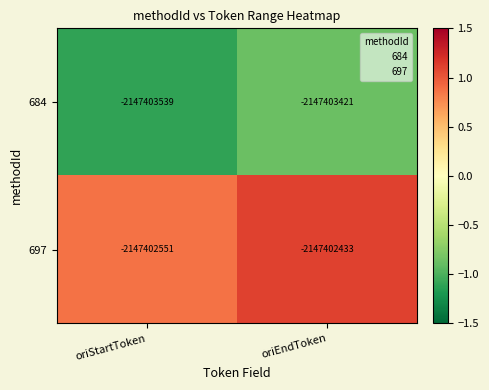

The 697 series shows 1.1 at oriEndToken. True or false?

True